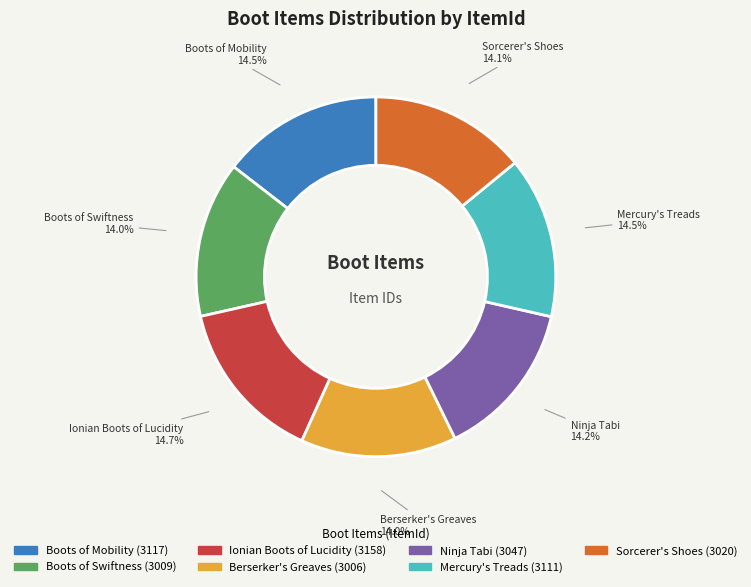

How many slices are in this pie chart?

7